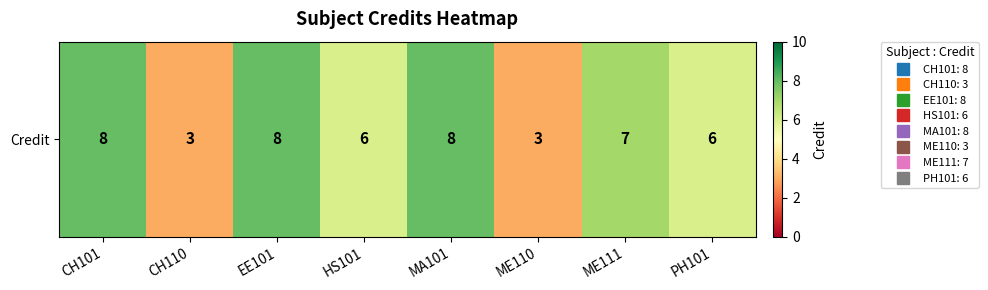

How many distinct data groups are displayed?

1